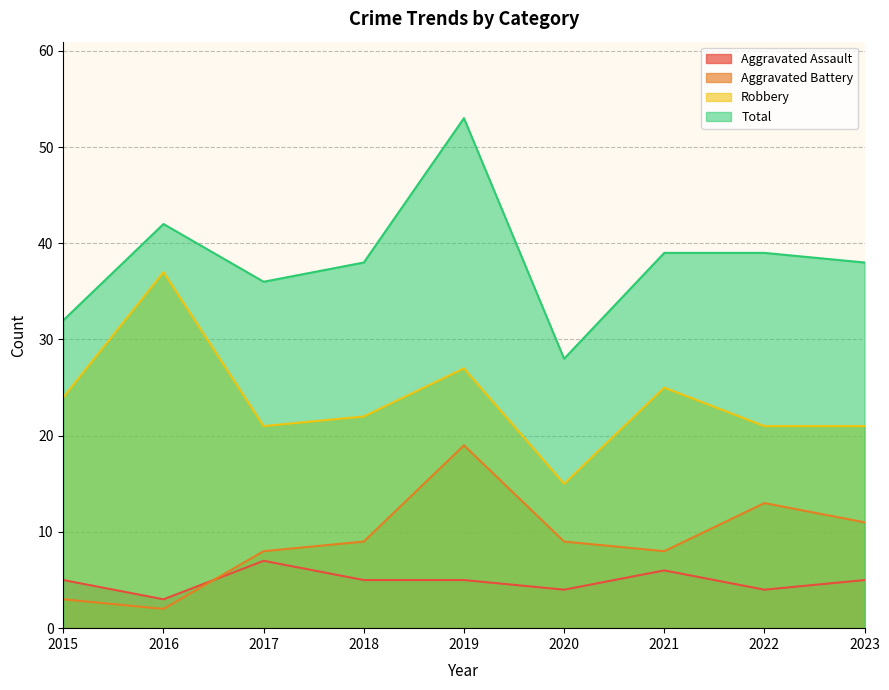

Reading right to left, list all the values displayed in this chart.

Aggravated Assault: 5	4	6	4	5	5	7	3	5
Aggravated Battery: 11	13	8	9	19	9	8	2	3
Robbery: 21	21	25	15	27	22	21	37	24
Total: 38	39	39	28	53	38	36	42	32